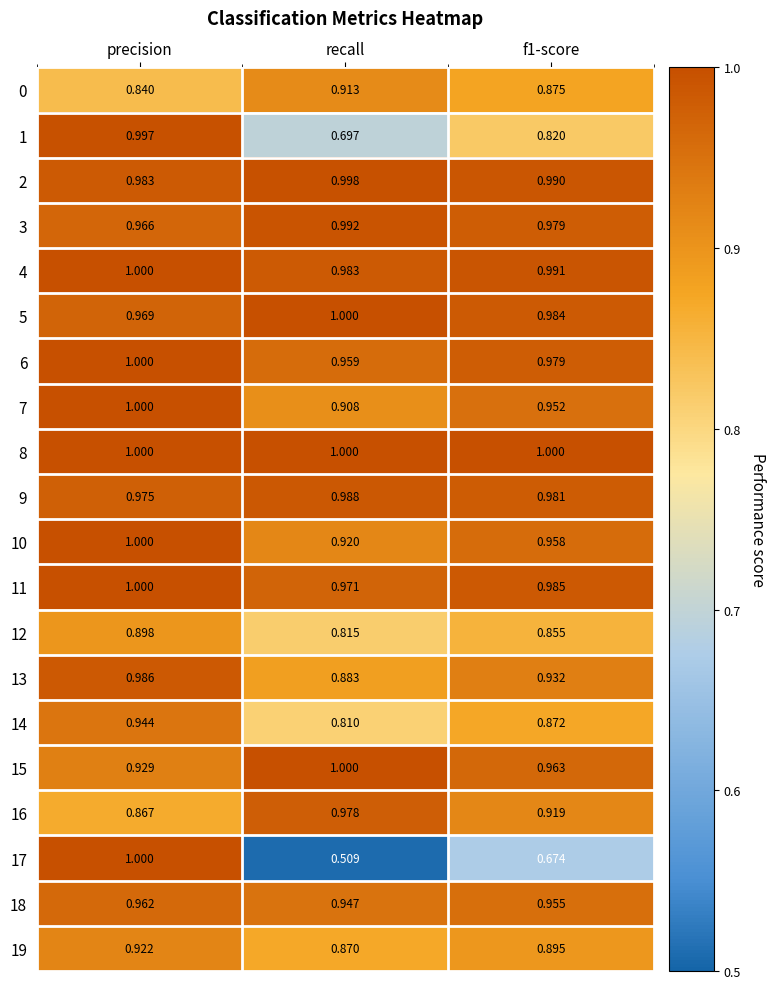

At which category is the sum across all series the highest?

precision